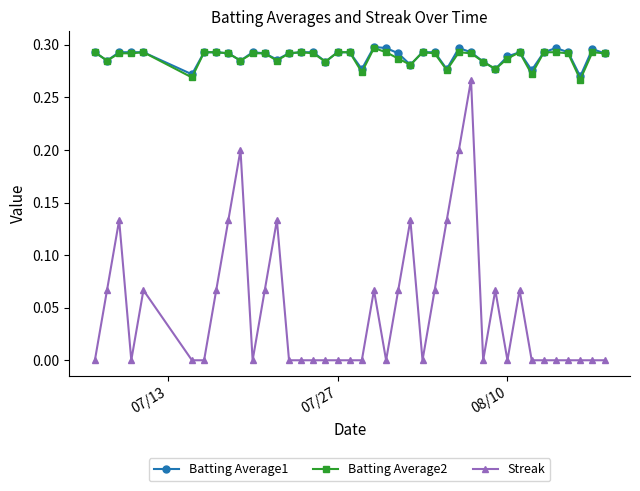

True or false: Batting Average2 has more than 2 points higher than both neighbors.

True